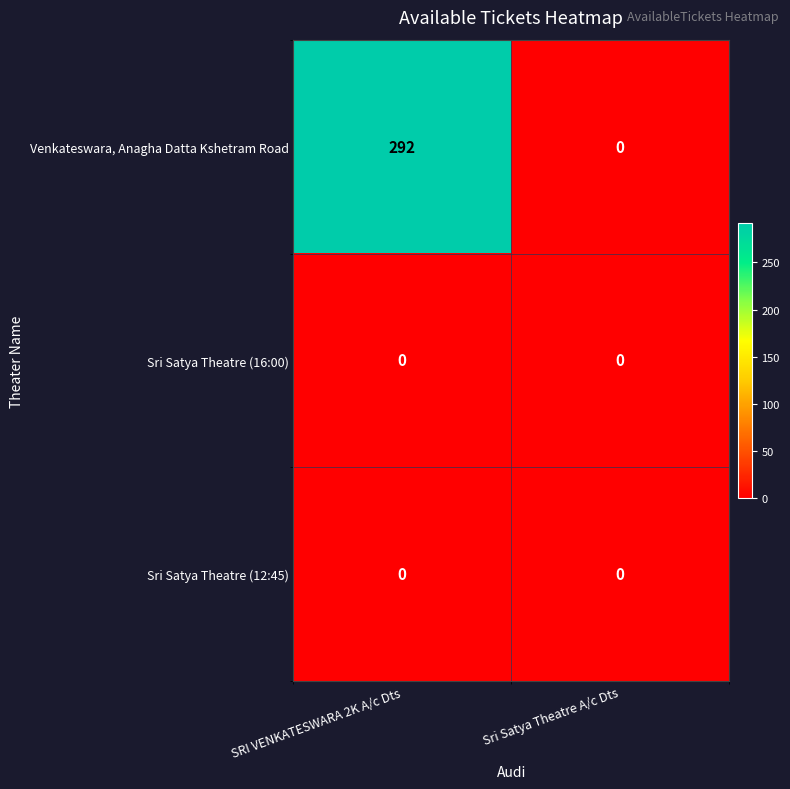

What is the greatest value displayed?

292